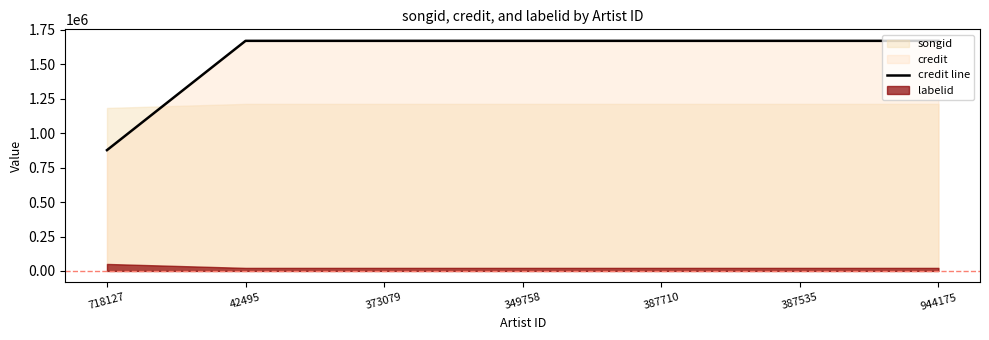

Which category has the lowest value in the credit line series?

718127